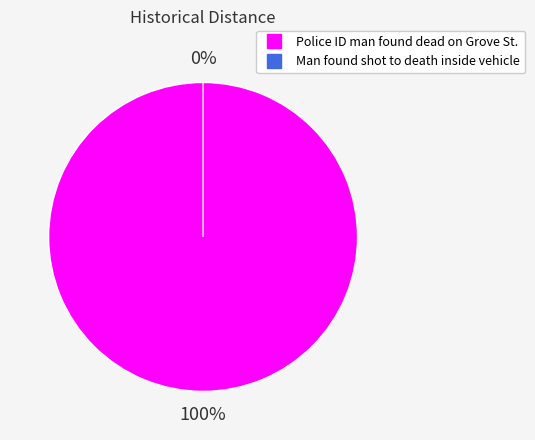

To the nearest percent, what is the combined percentage of Man found shot to death inside vehicle and Police ID man found dead on Grove St.?

100%